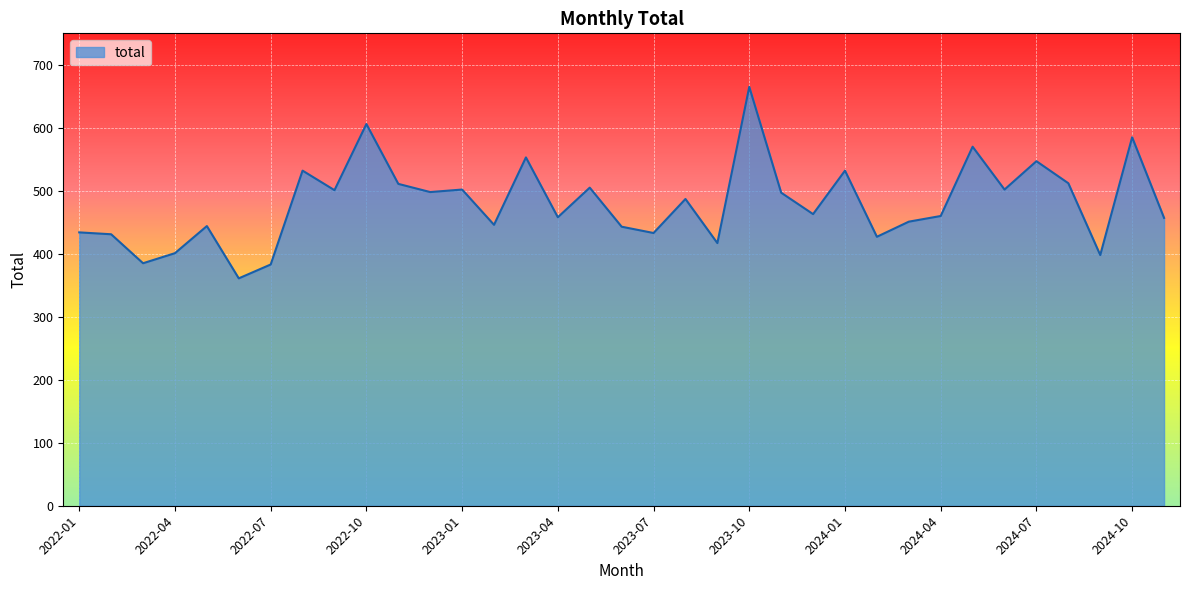

What is the sum of all values?

16797